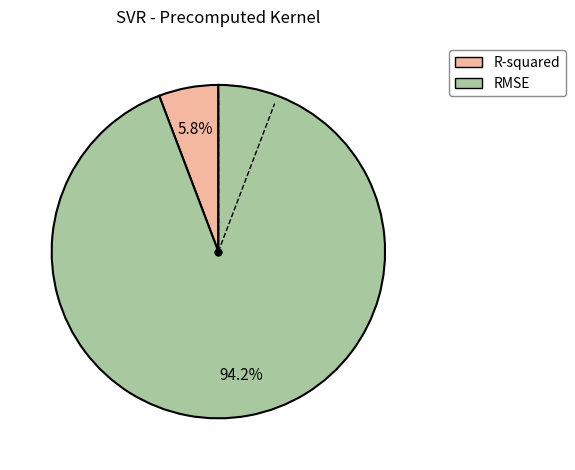

How much of the chart is everything except RMSE?

5.8%